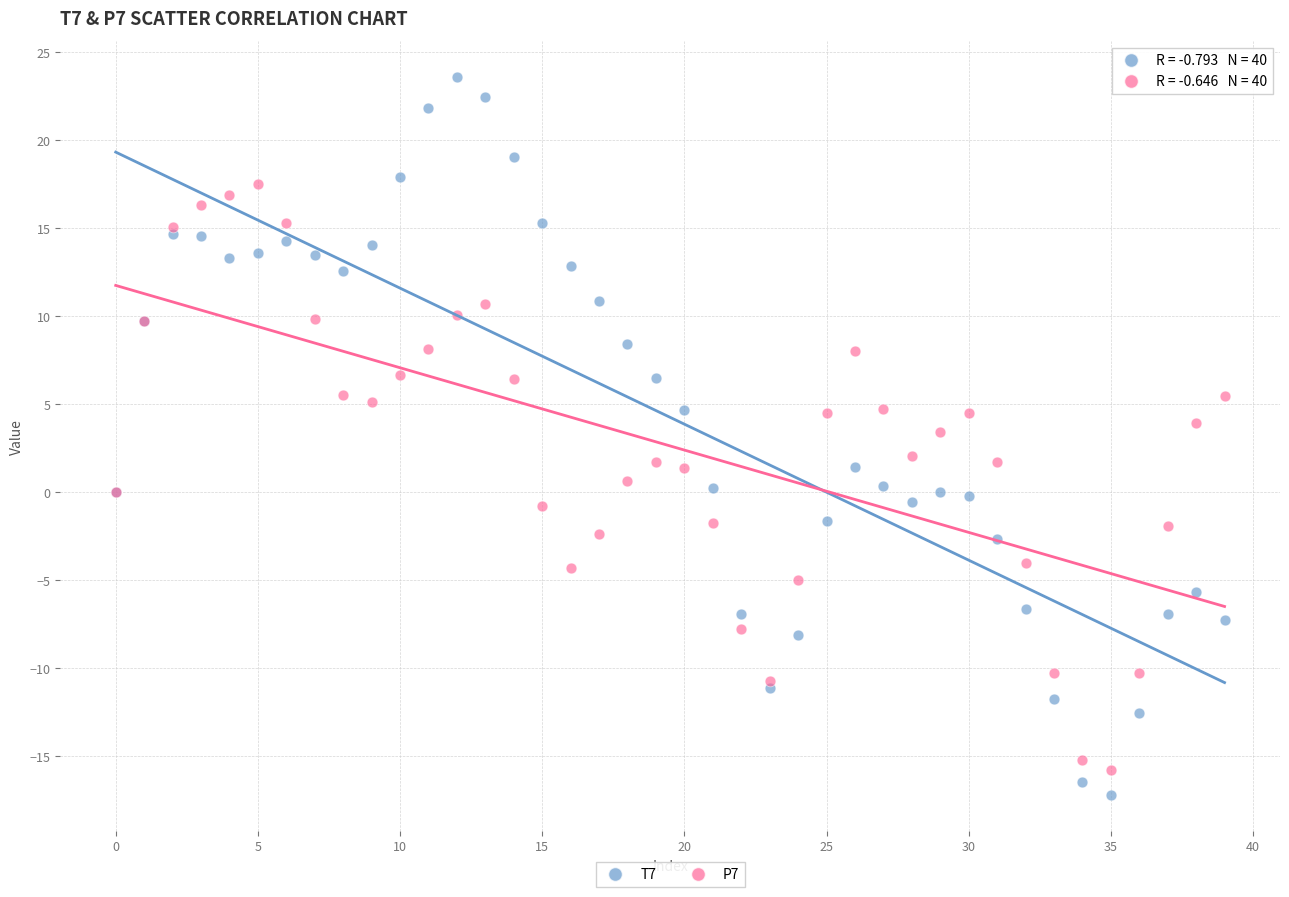

Which series contains the highest Y value?

T7